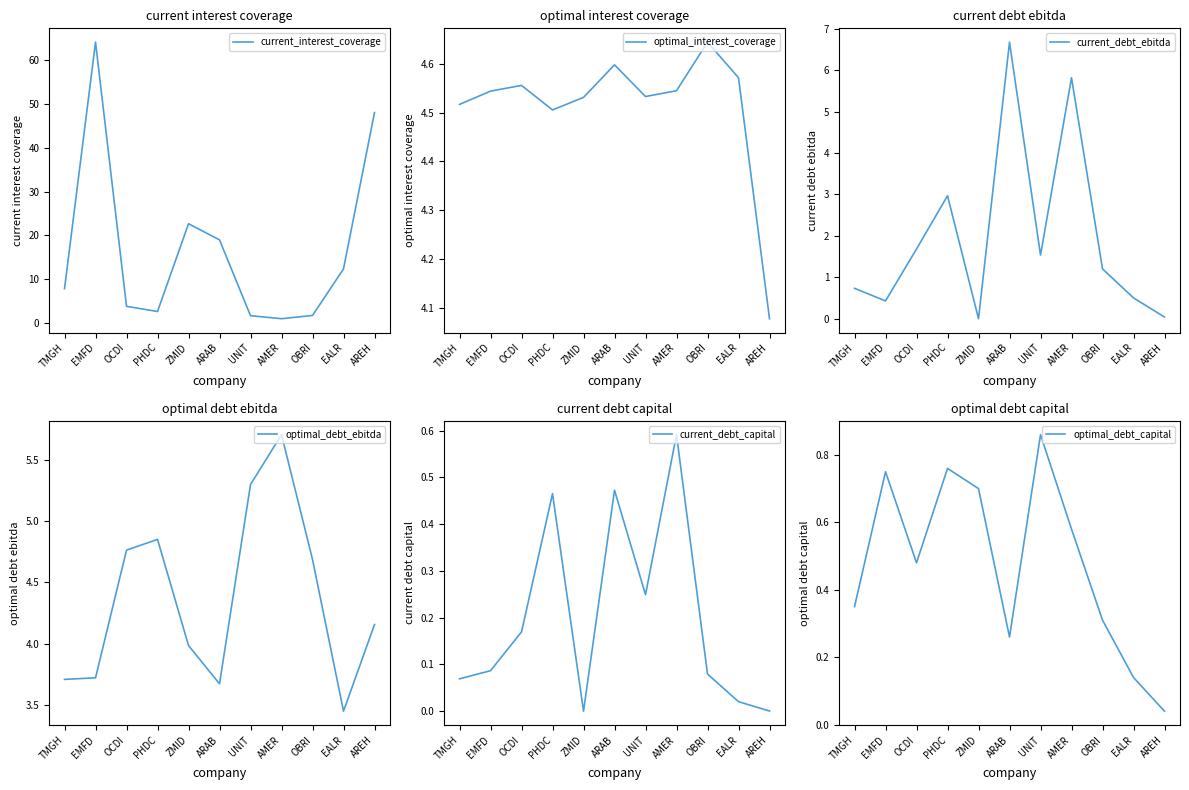

What is the label of the 2nd point from the left?

EMFD